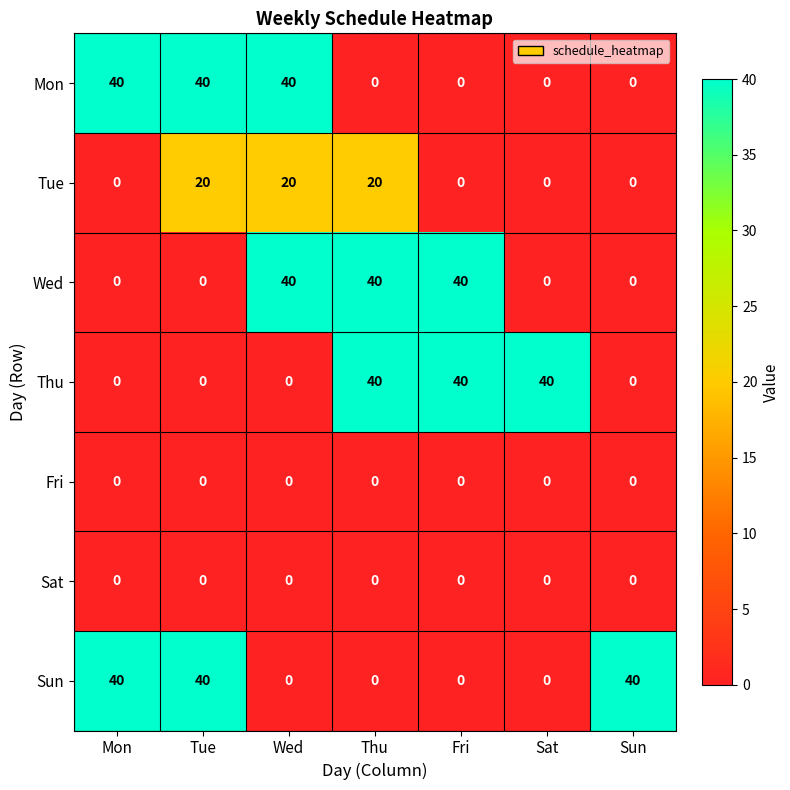

Count the number of data series in this chart.

7